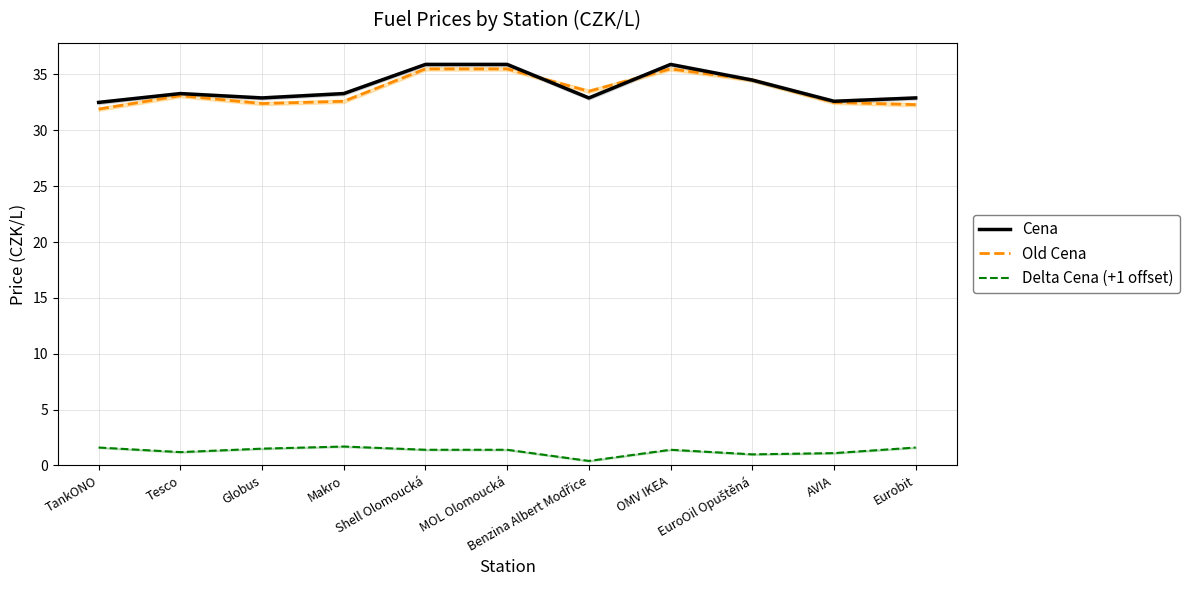

What value does the Old Cena series have at MOL Olomoucká?

35.5